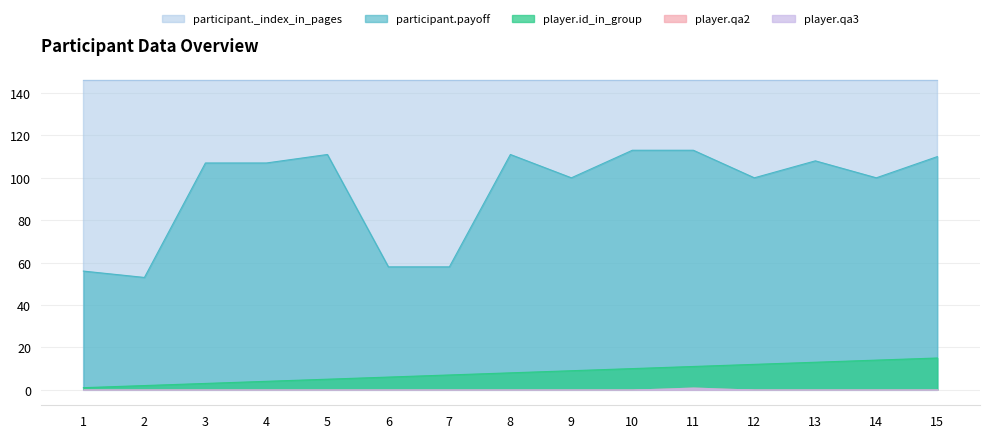

What is the average value of the participant._index_in_pages series?

146